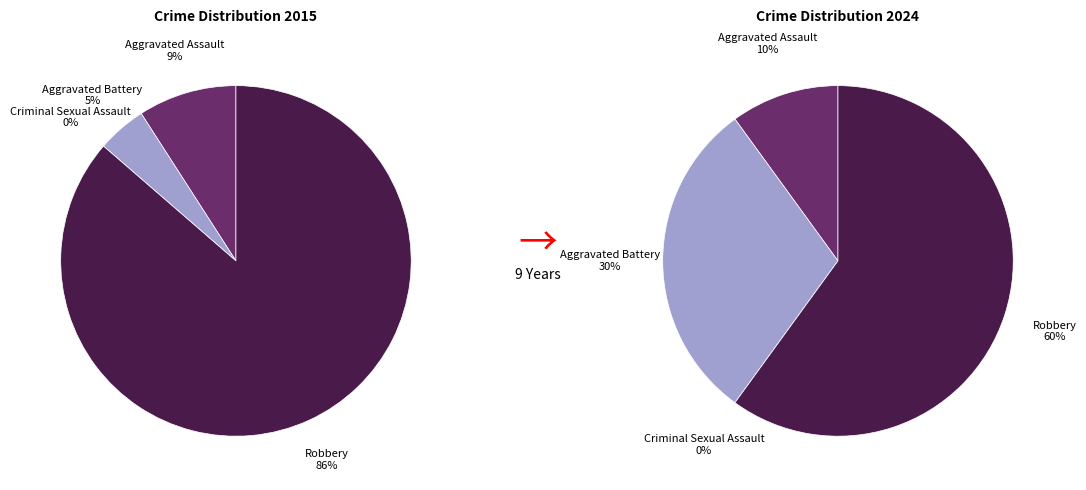

To the nearest percent, what is the average slice percentage?

25%